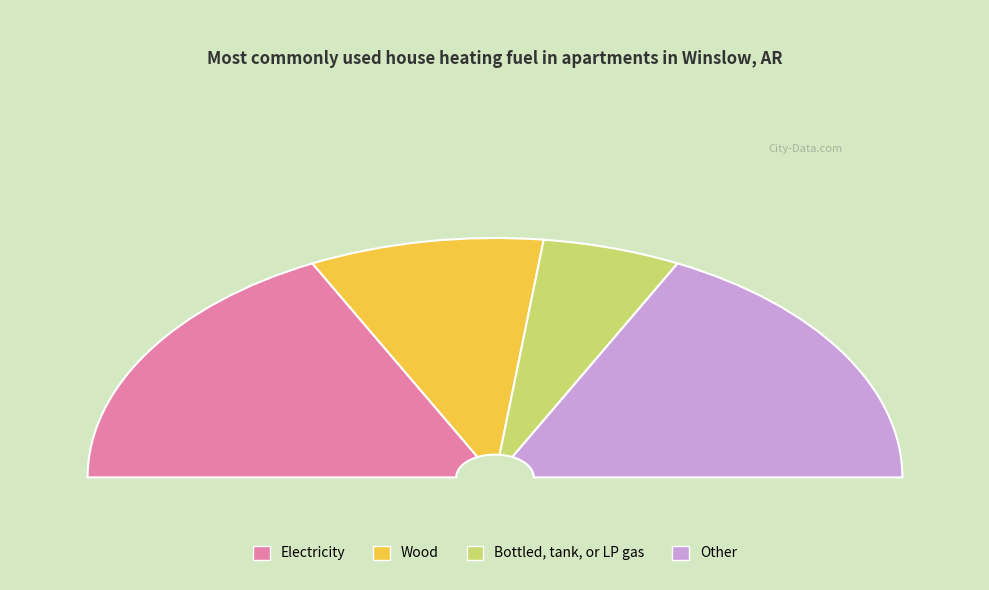

Between 1.0 and 0.2, which is larger?

1.0